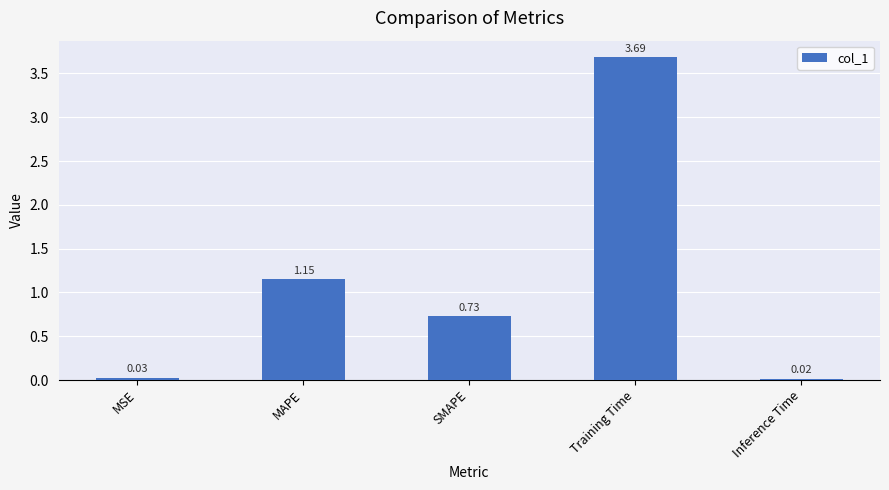

At which label is the value closest to 1?

MAPE